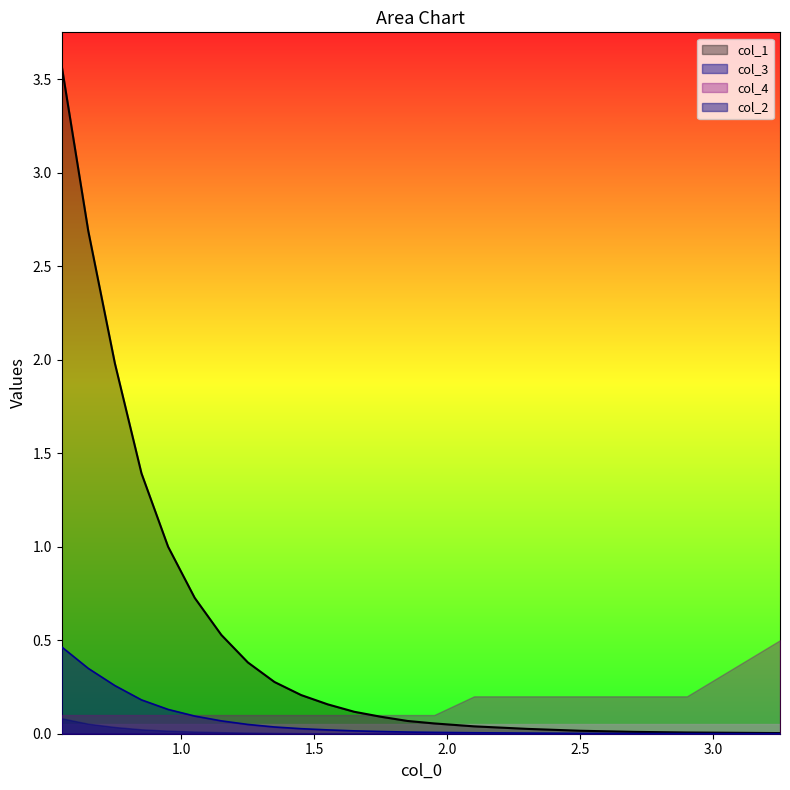

True or false: col_1 and col_2 cross at least once.

False